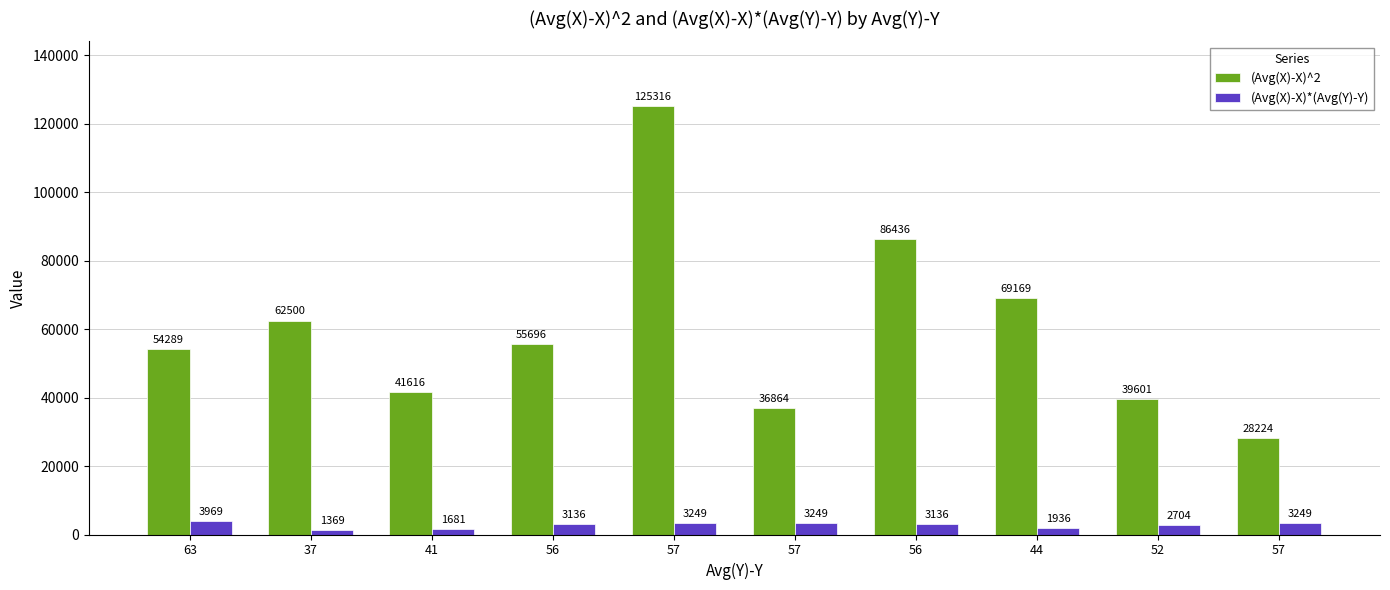

At 63, list the series in order from largest to smallest.

(Avg(X)-X)^2, (Avg(X)-X)*(Avg(Y)-Y)